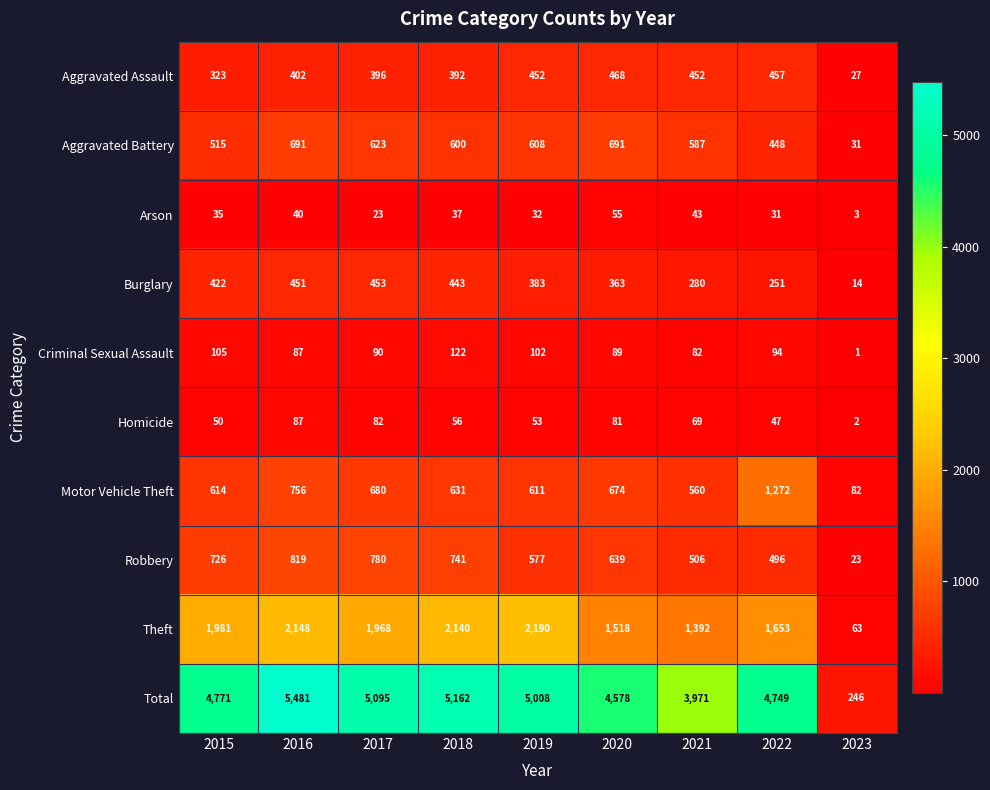

What is the minimum value shown in the chart?

1